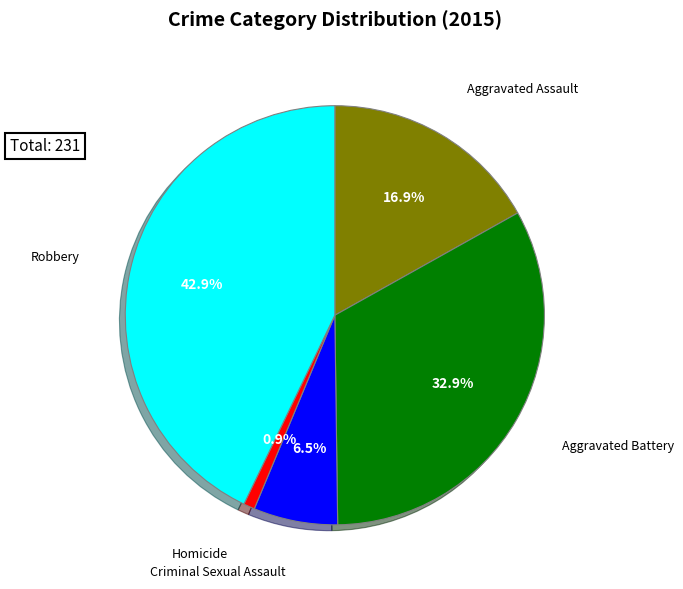

Is there any slice that represents more than half of the pie?

No